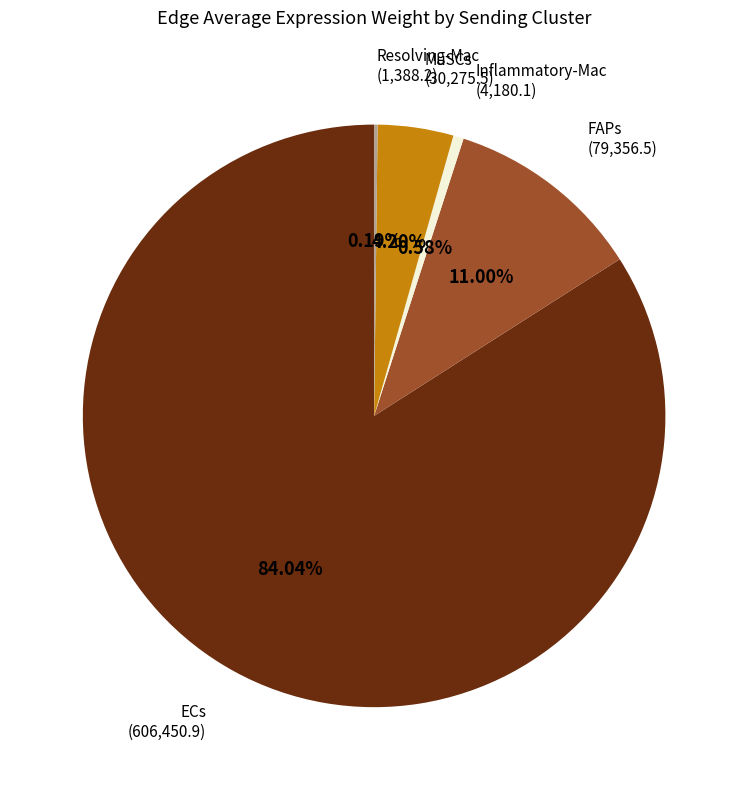

Is there any slice that represents more than half of the pie?

Yes